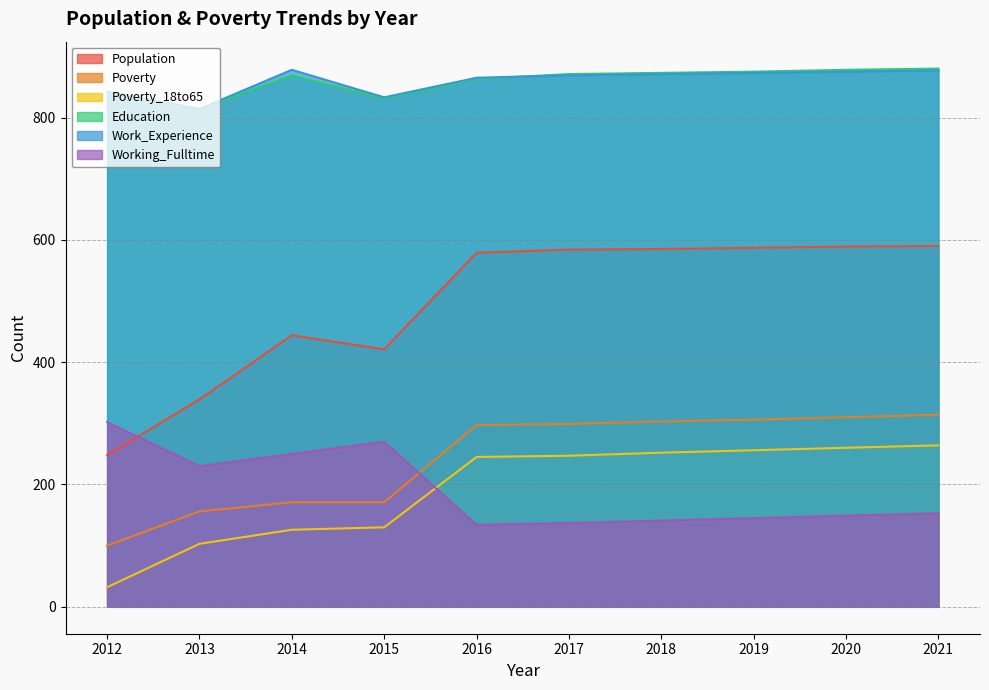

What is the value of the Work_Experience point at the 2nd from the left?

814